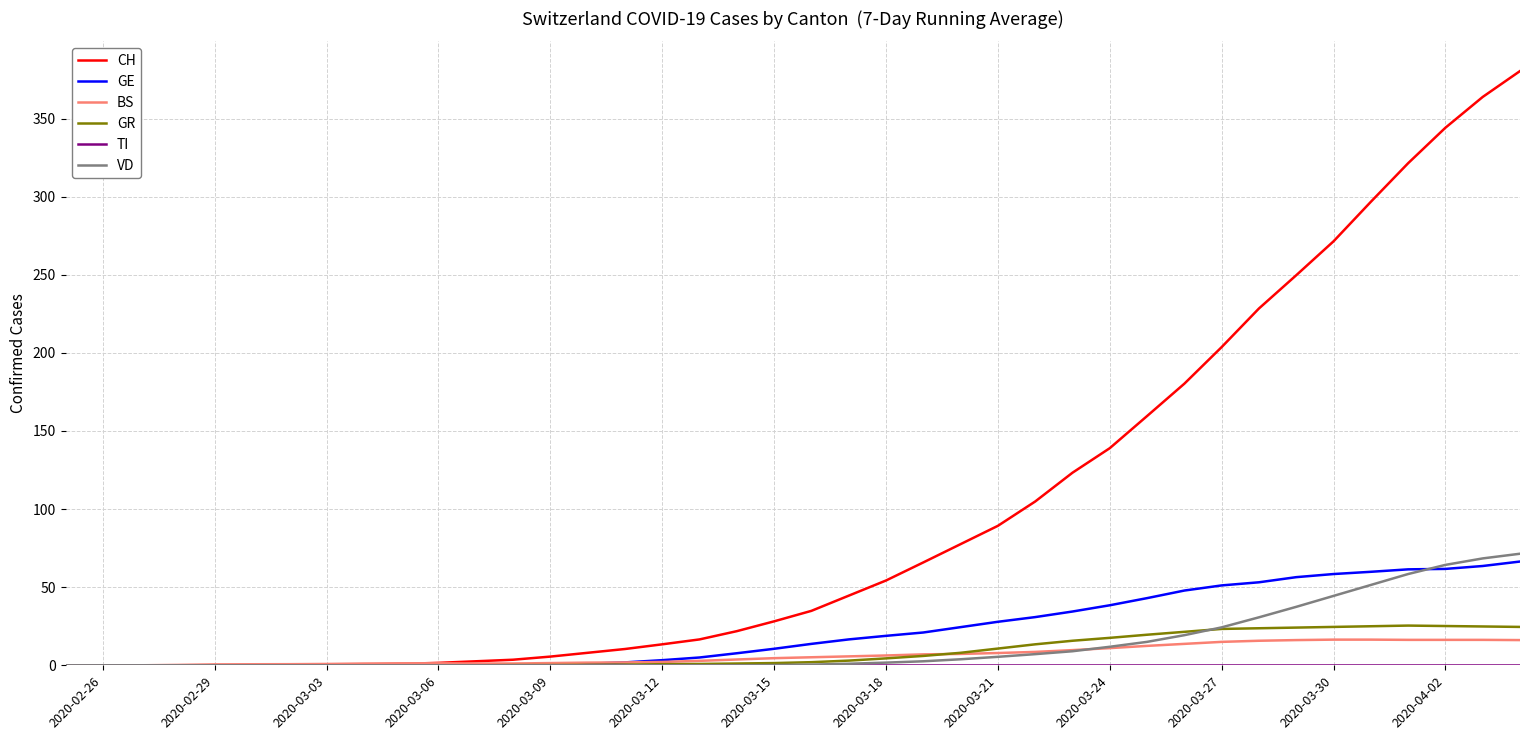

What is the greatest value displayed?

380.4